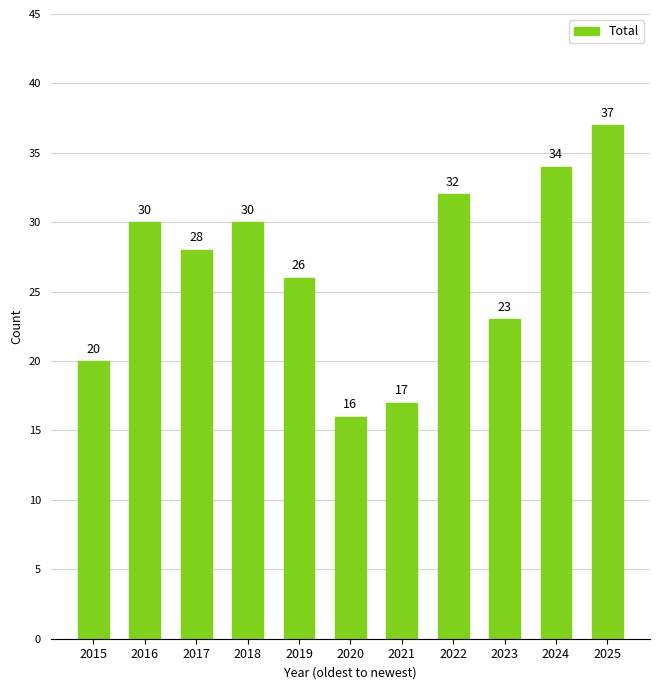

Is it true that the value at 2016 is 30?

True